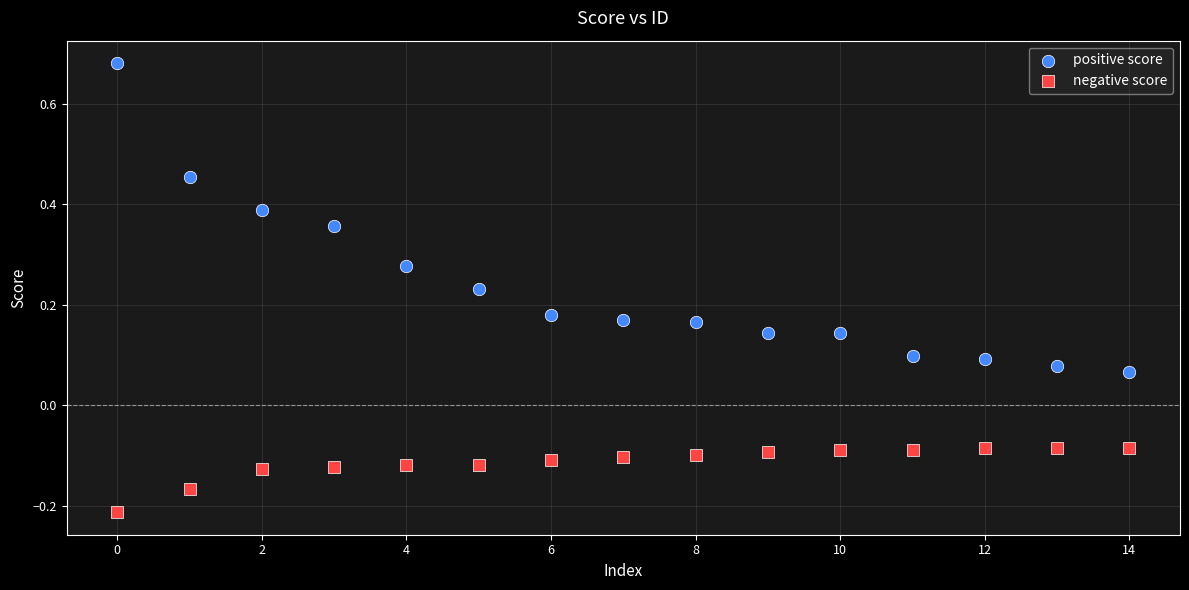

Which series contains the highest Y value?

positive score